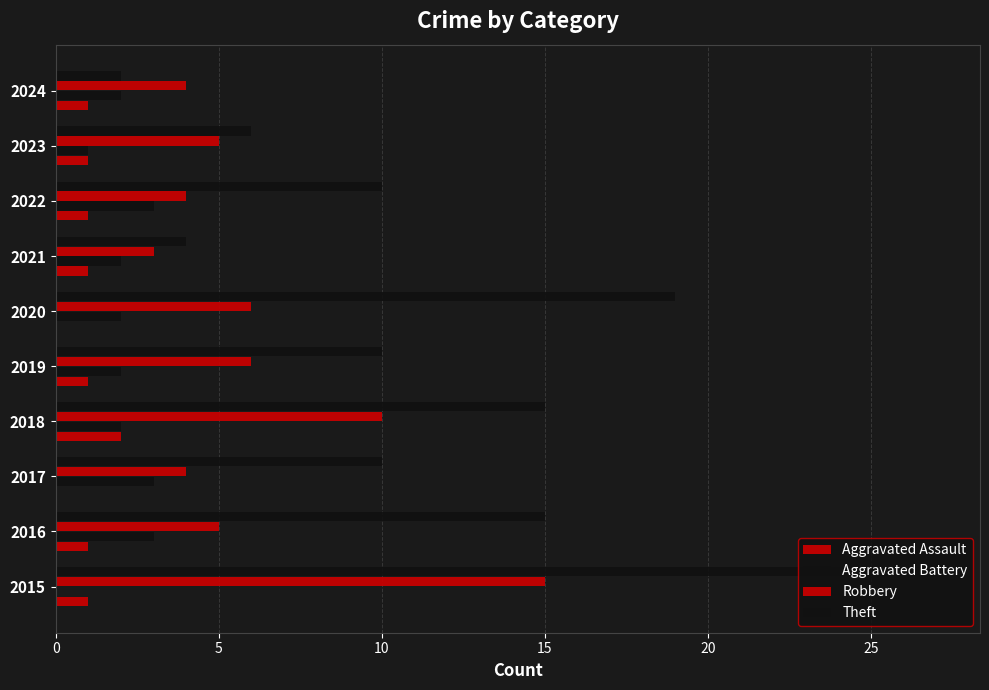

What position from the right is 8?

2